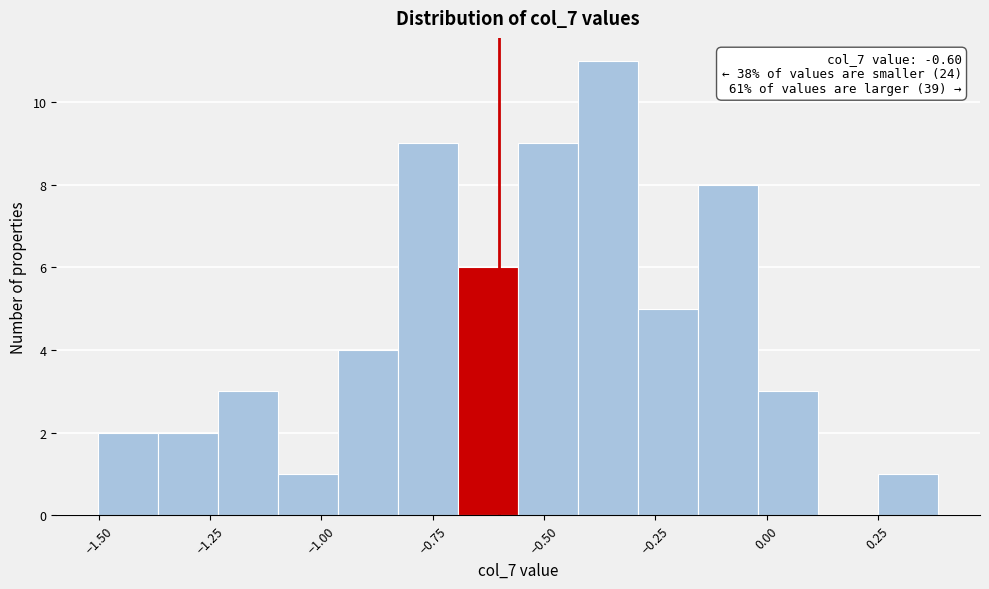

Around what value on the x-axis is the tallest bar? Give the approximate position of its centre, as read against the axis.

-0.35